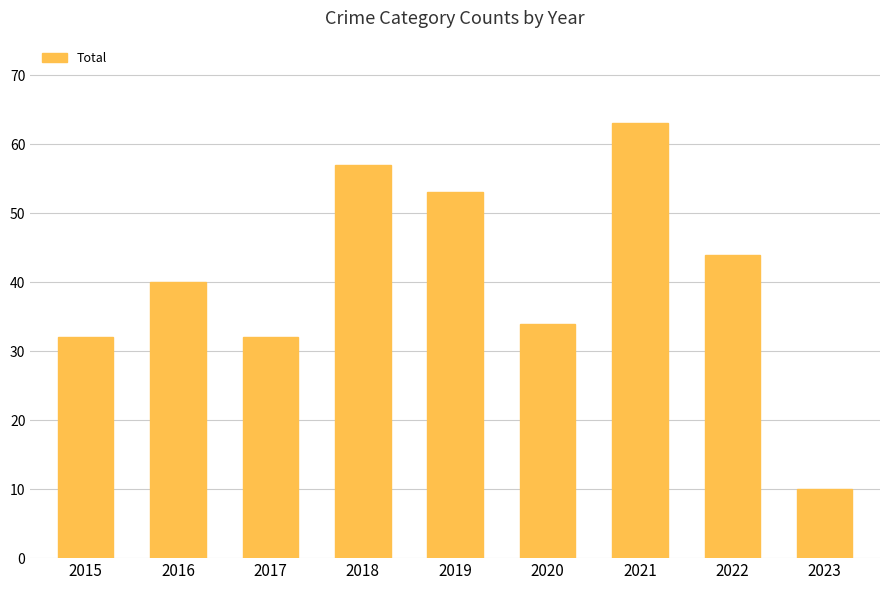

What is the value of the 1st bar from the left?

32